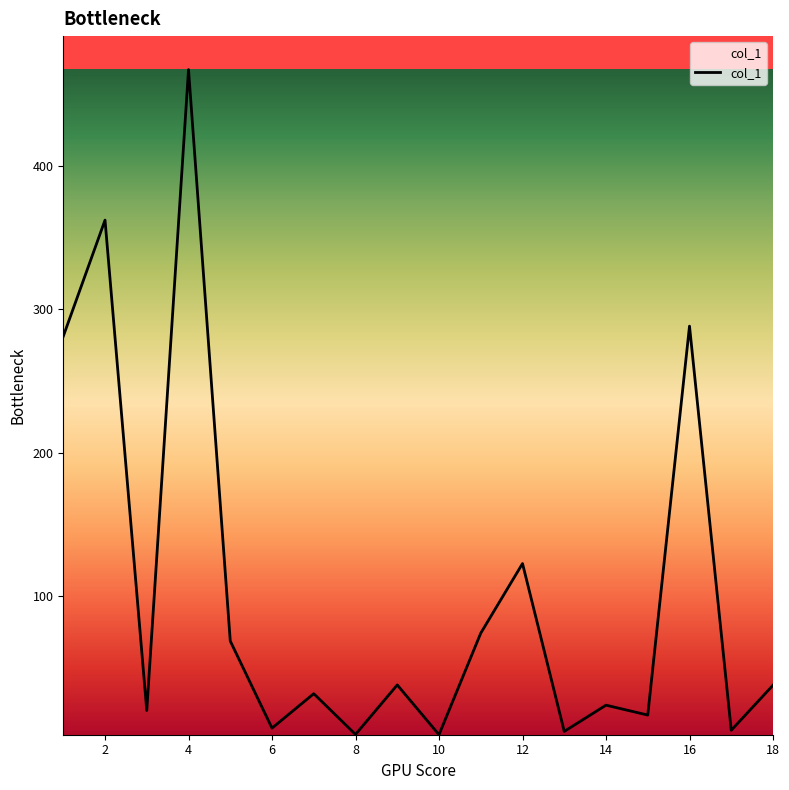

What is the difference between the maximum and minimum values?

463.6